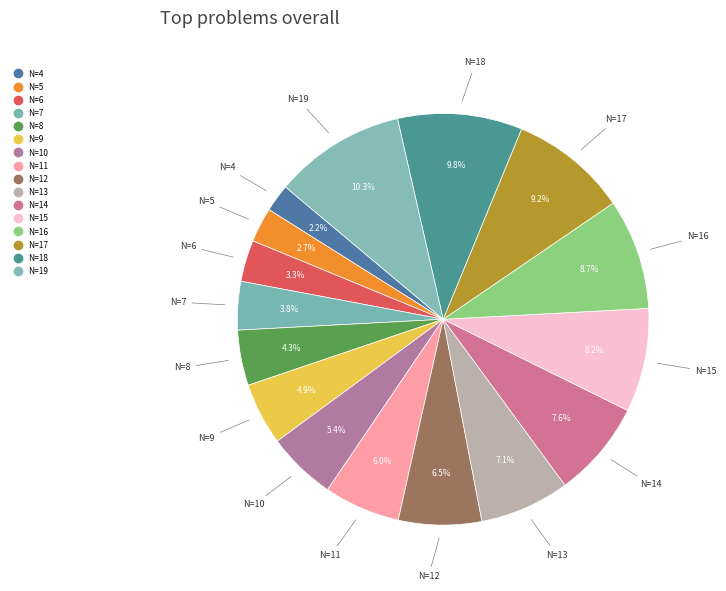

How many segments does this pie chart have?

16